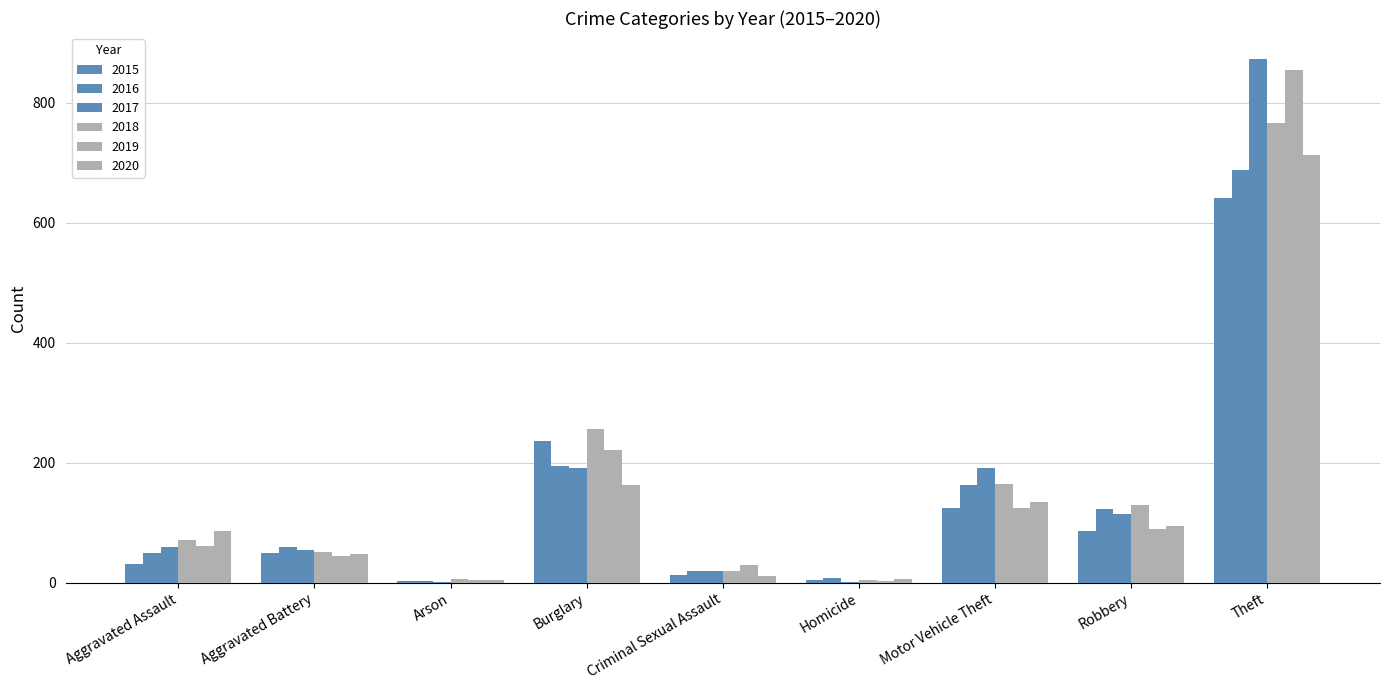

At Homicide, list the series in order from largest to smallest.

2016, 2020, 2018, 2015, 2019, 2017